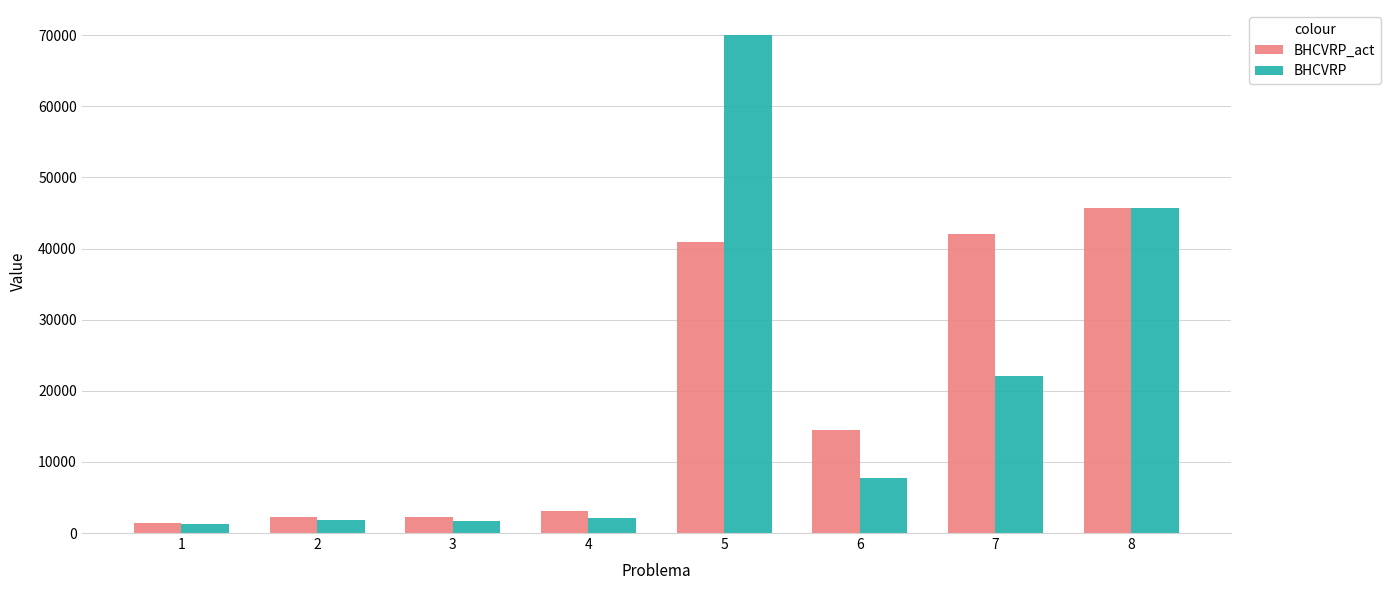

What value does the BHCVRP series have at 4?

2134.7